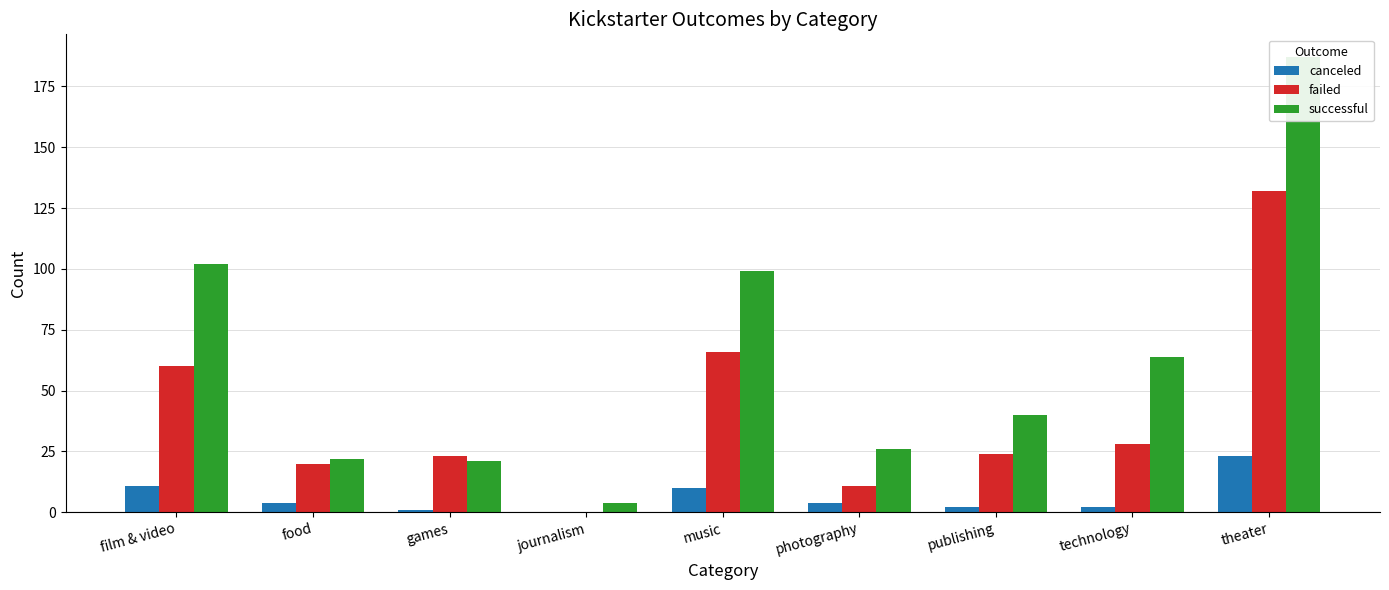

What is the difference between the highest and lowest values at games?

22